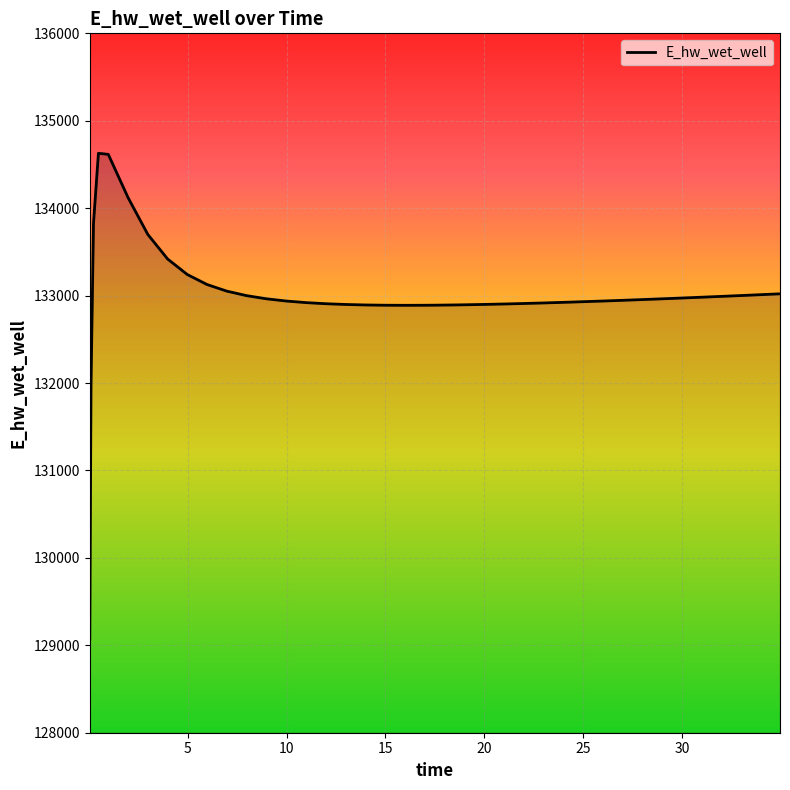

What is the smallest value displayed?

129070.3